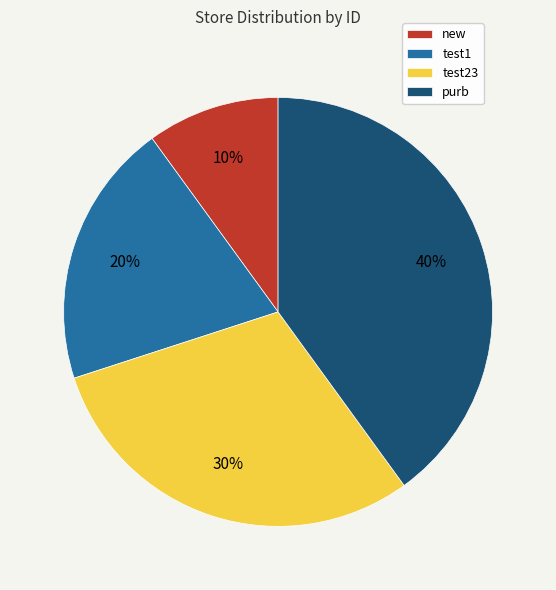

Is it true that purb is 34% of the pie?

False